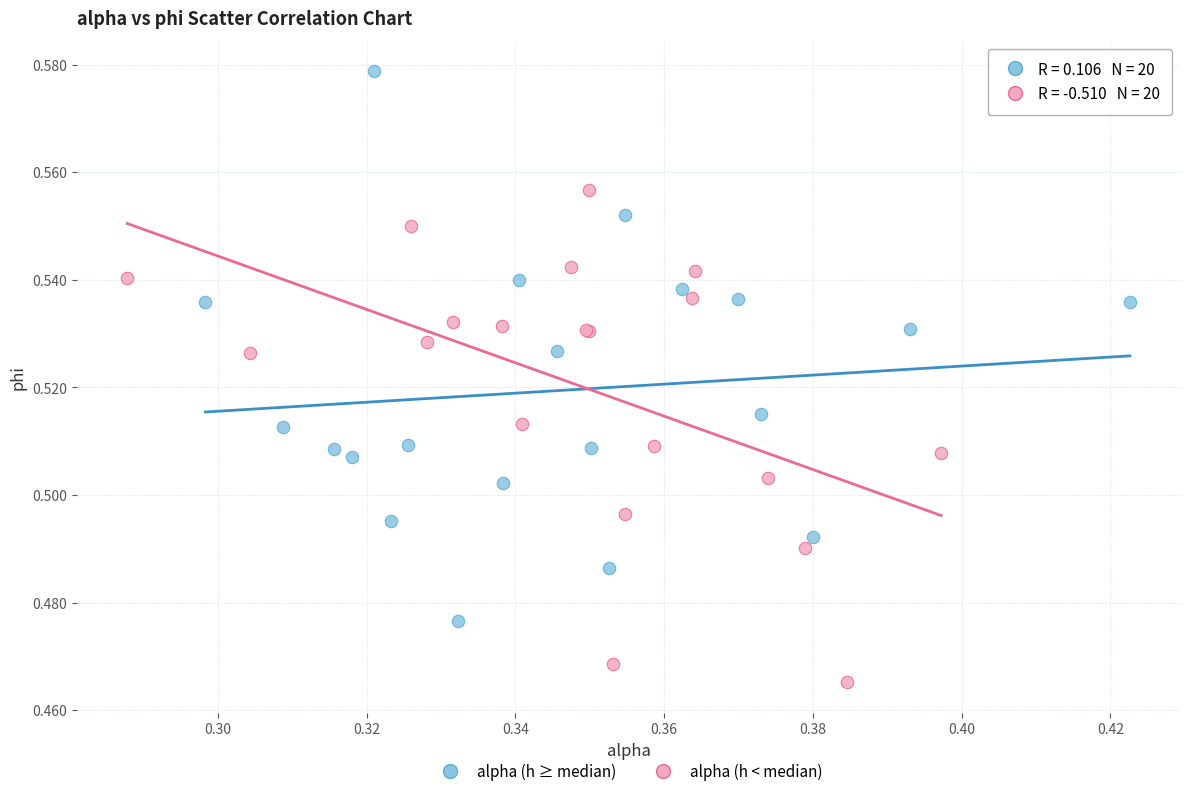

Which series reaches the minimum Y coordinate?

alpha (h < median)